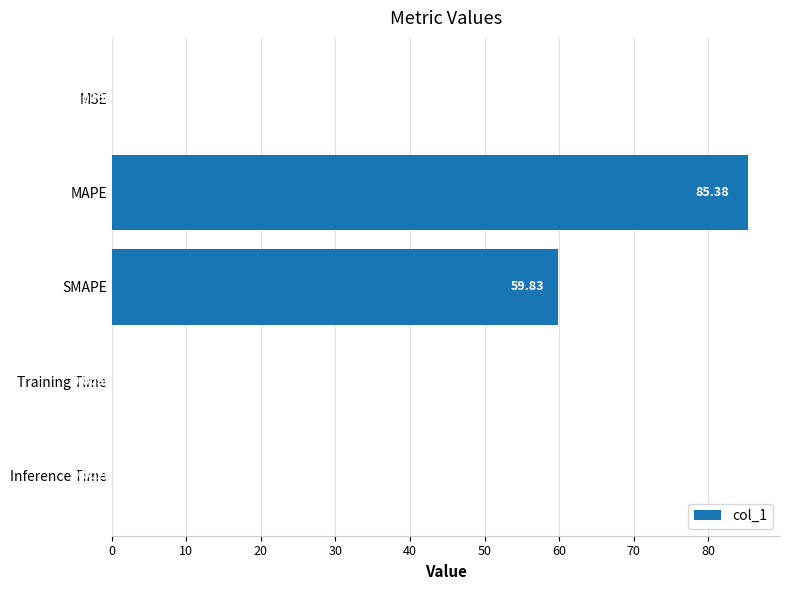

At which category does the chart reach its peak across all series?

MAPE